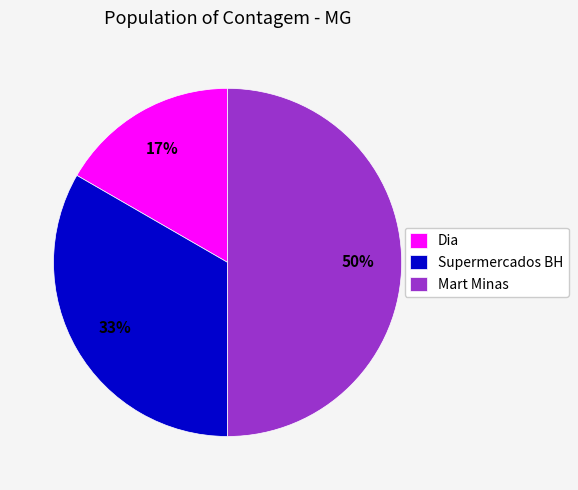

True or false: Dia accounts for 17% of the total.

True